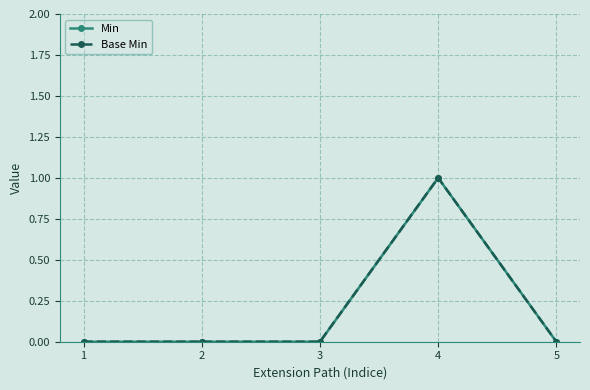

Which series has the largest total across all categories?

Min